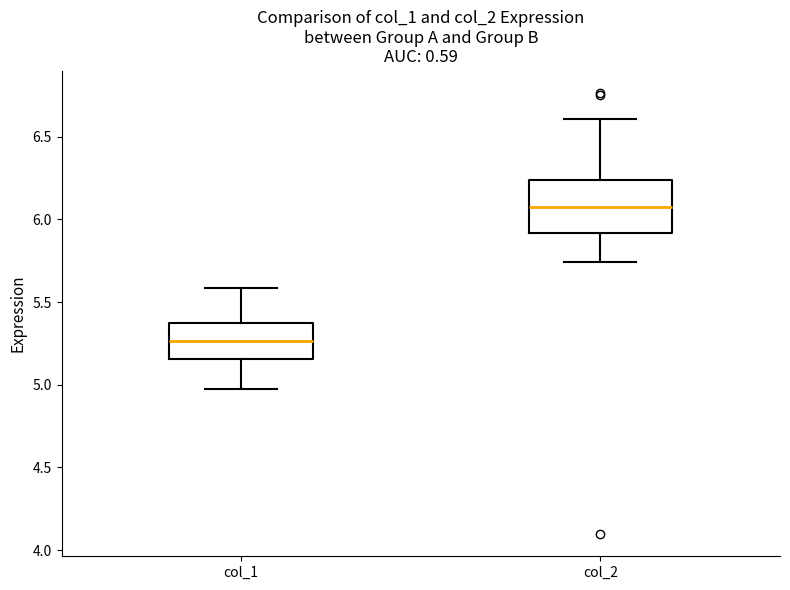

Comparing the boxes themselves (not the whiskers), which one is the tallest?

col_2